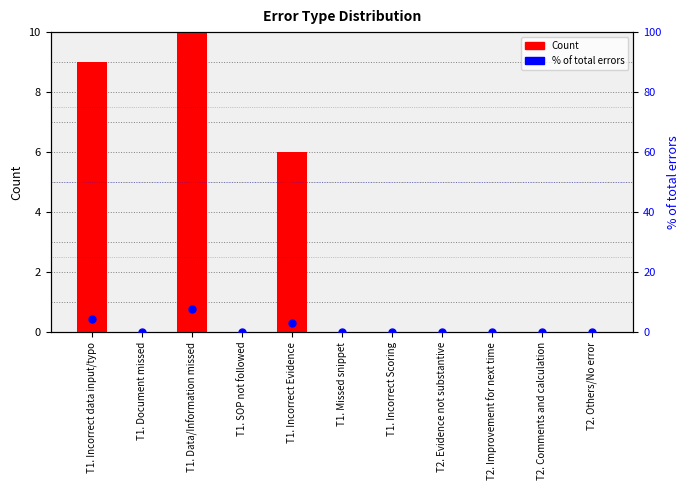

What are all the series names shown in the legend?

Count, % of total errors